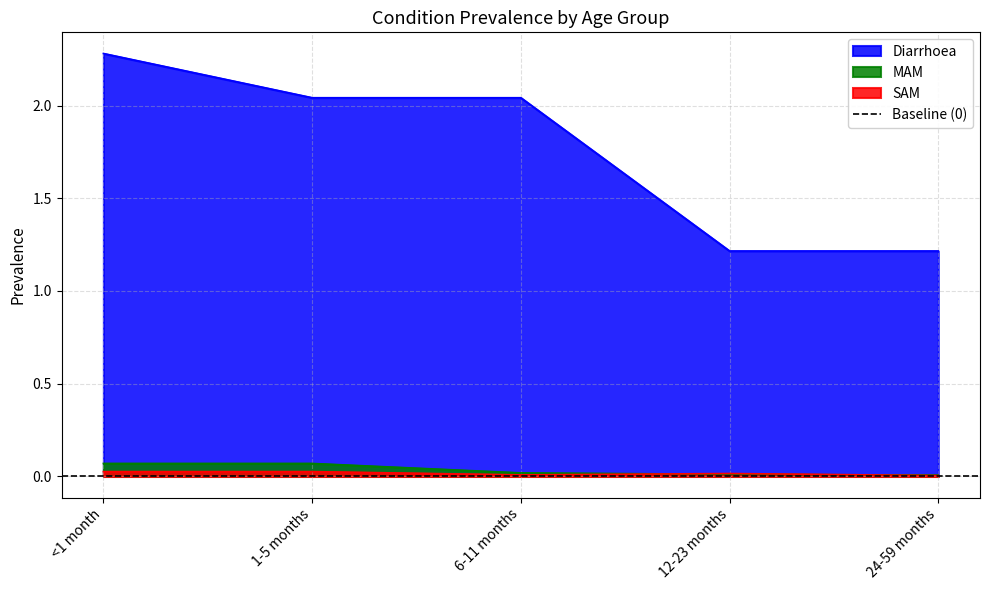

What is the greatest value displayed?

2.3